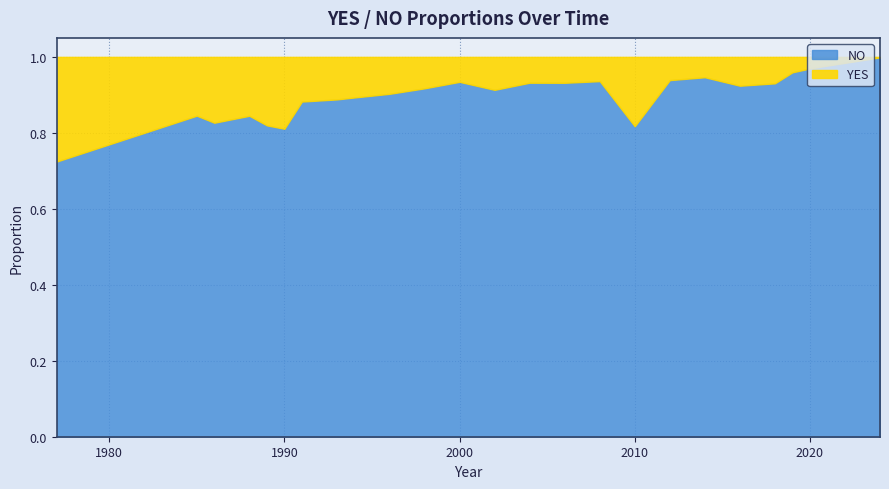

What are all the series names shown in the legend?

NO, YES